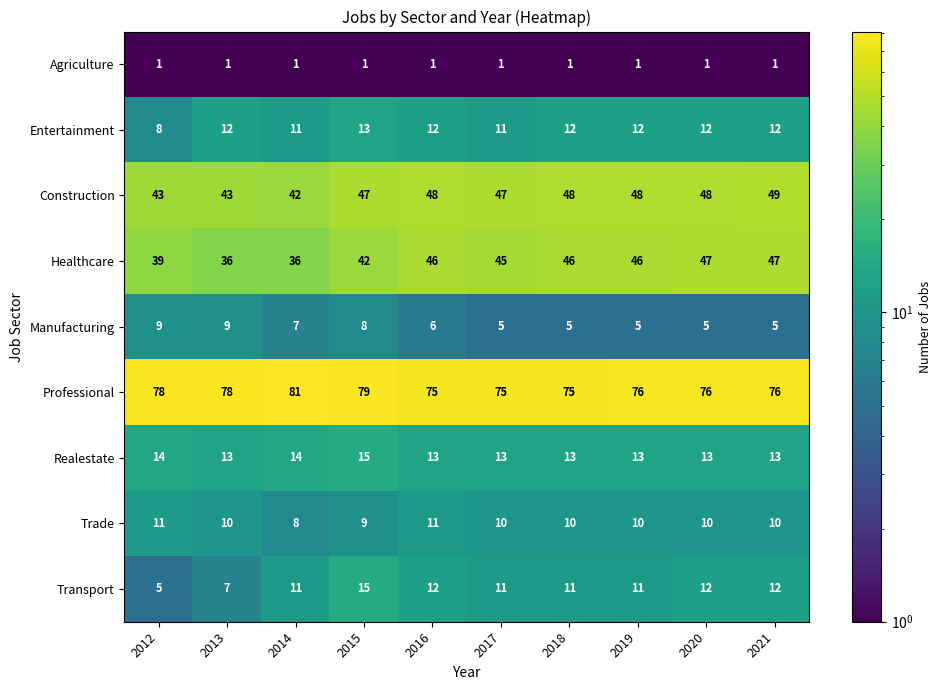

What is the difference between the maximum and second lowest values in the Healthcare series?

11